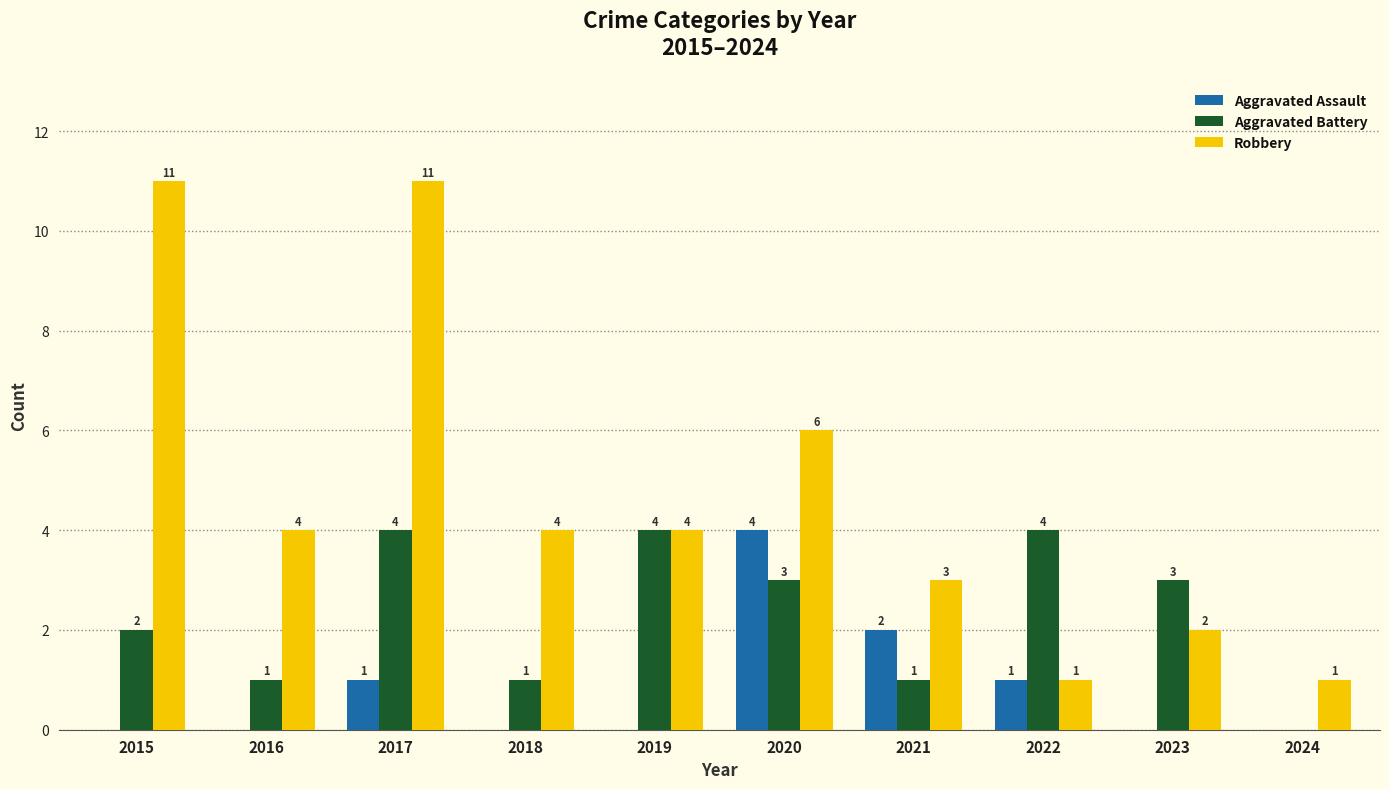

Reading left to right, what are all the values shown in this chart?

Aggravated Assault: 0	0	1	0	0	4	2	1	0	0
Aggravated Battery: 2	1	4	1	4	3	1	4	3	0
Robbery: 11	4	11	4	4	6	3	1	2	1